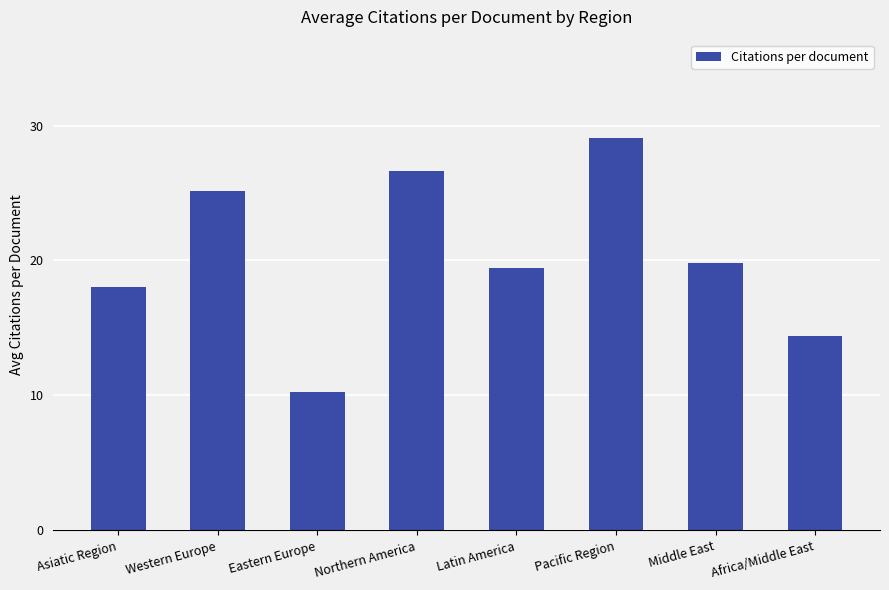

Rank the categories by value from highest to lowest.

Pacific Region, Northern America, Western Europe, Middle East, Latin America, Asiatic Region, Africa/Middle East, Eastern Europe